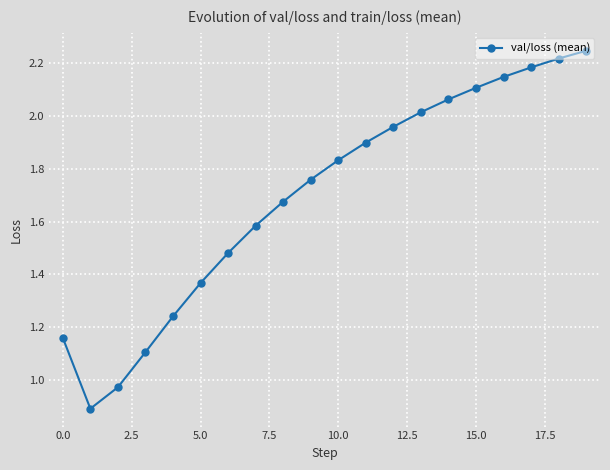

What is the smallest value displayed?

0.9